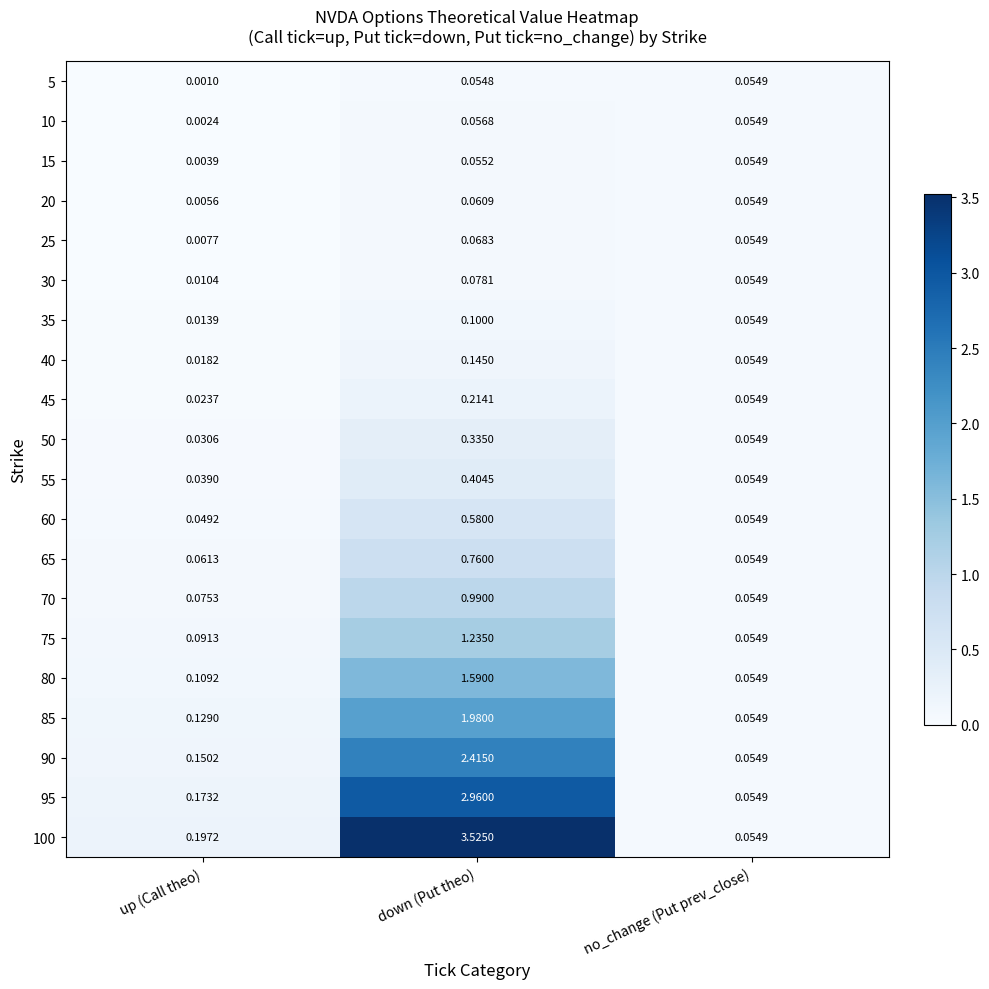

At down (Put theo), list the series in order from smallest to largest.

5, 15, 10, 20, 25, 30, 35, 40, 45, 50, 55, 60, 65, 70, 75, 80, 85, 90, 95, 100